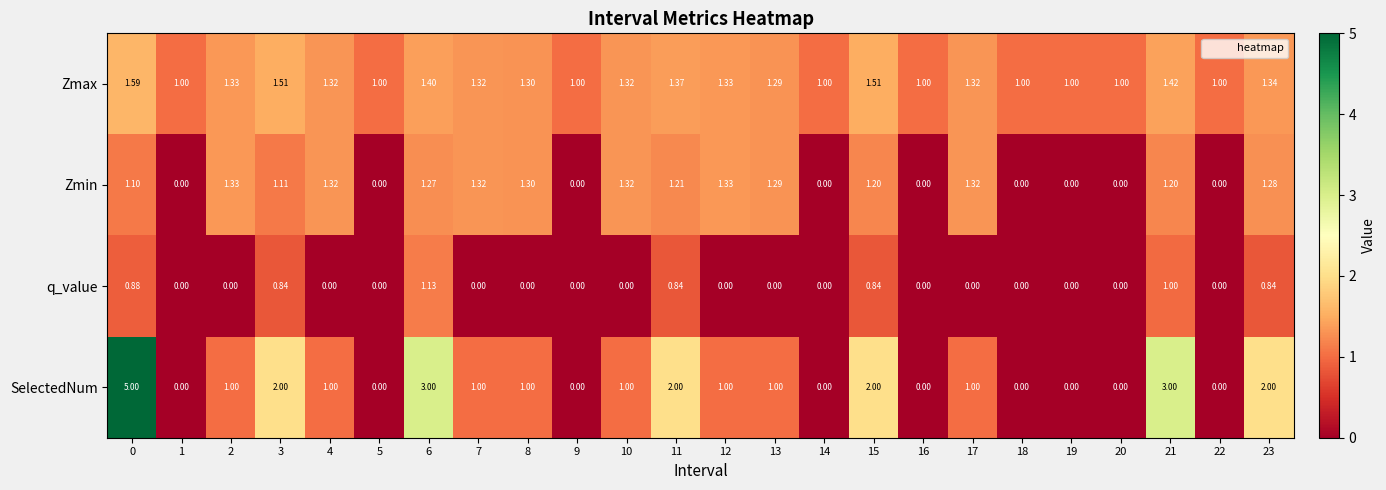

At 6, list the series in order from largest to smallest.

SelectedNum, Zmax, Zmin, q_value